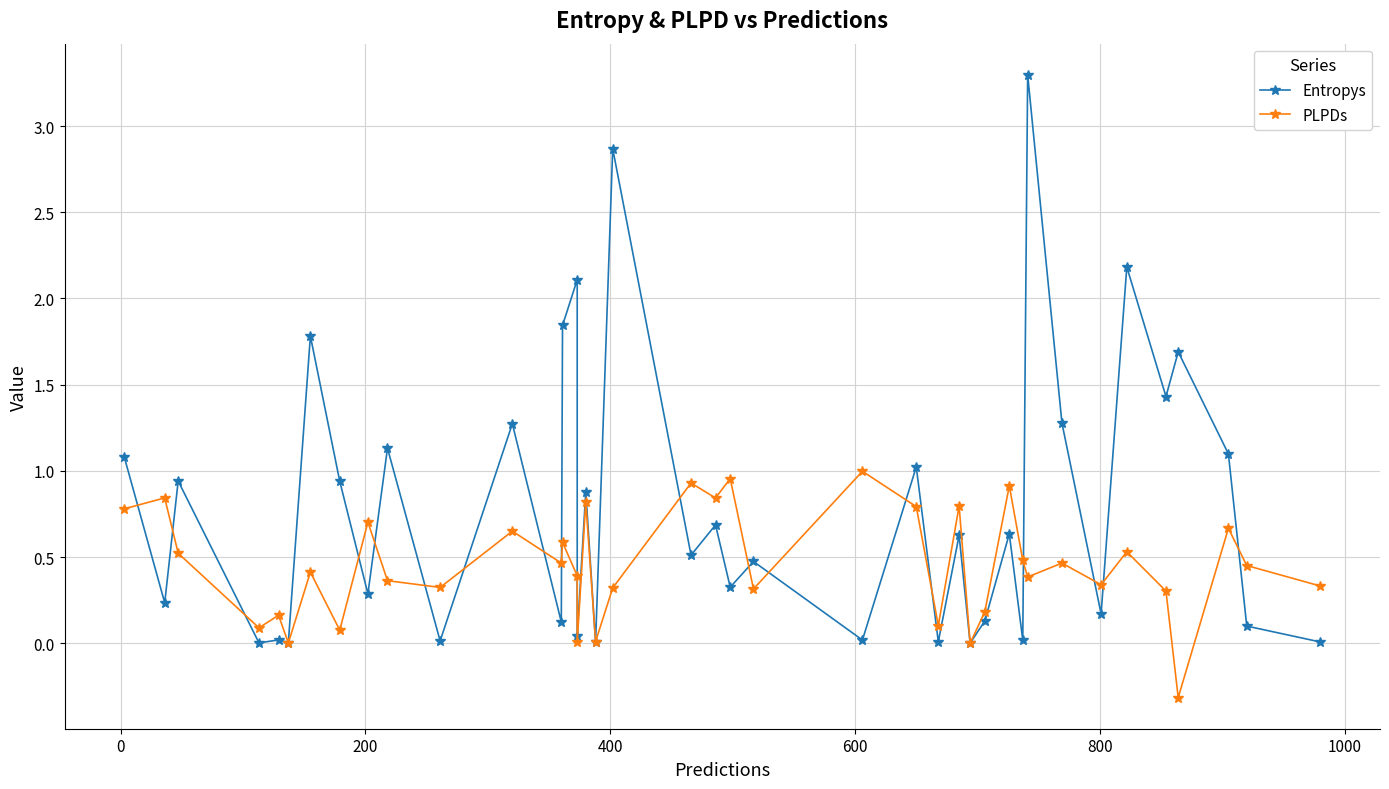

What is the maximum value for PLPDs?

1.0